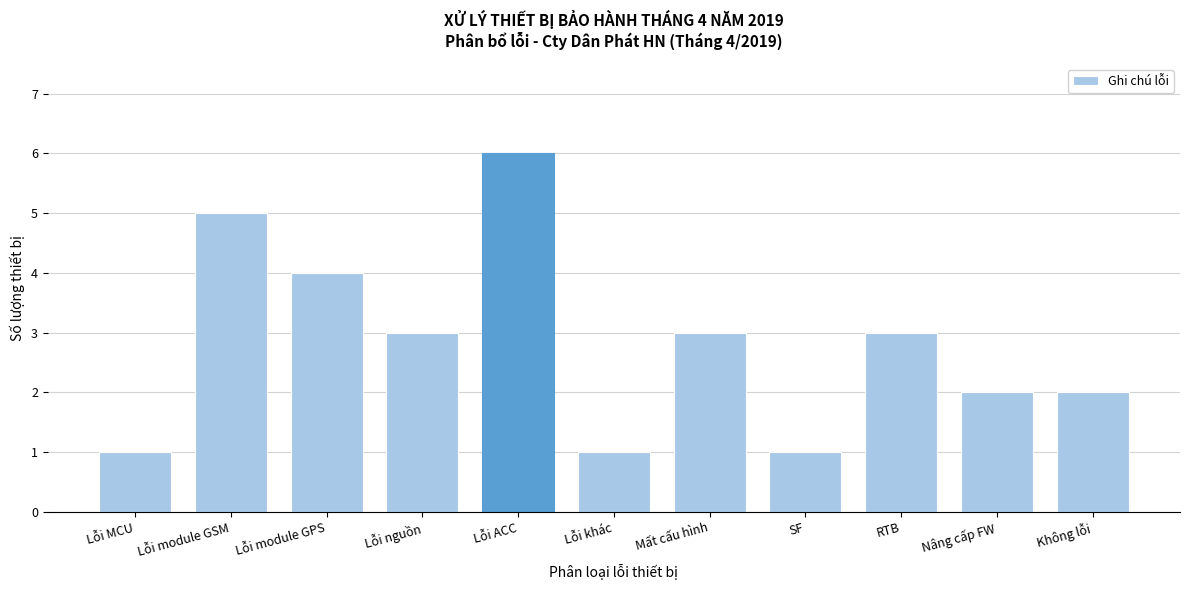

Reading left to right, extract all data points from this chart.

Lỗi MCU=1	Lỗi module GSM=5	Lỗi module GPS=4	Lỗi nguồn=3	Lỗi ACC=6	Lỗi khác=1	Mất cấu hình=3	SF=1	RTB=3	Nâng cấp FW=2	Không lỗi=2